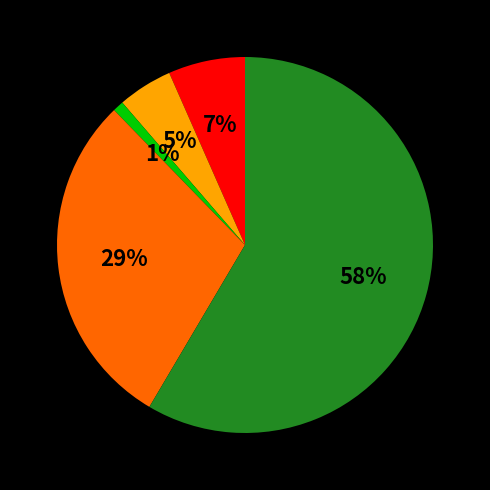

To the nearest percent, what is the average slice percentage?

20%